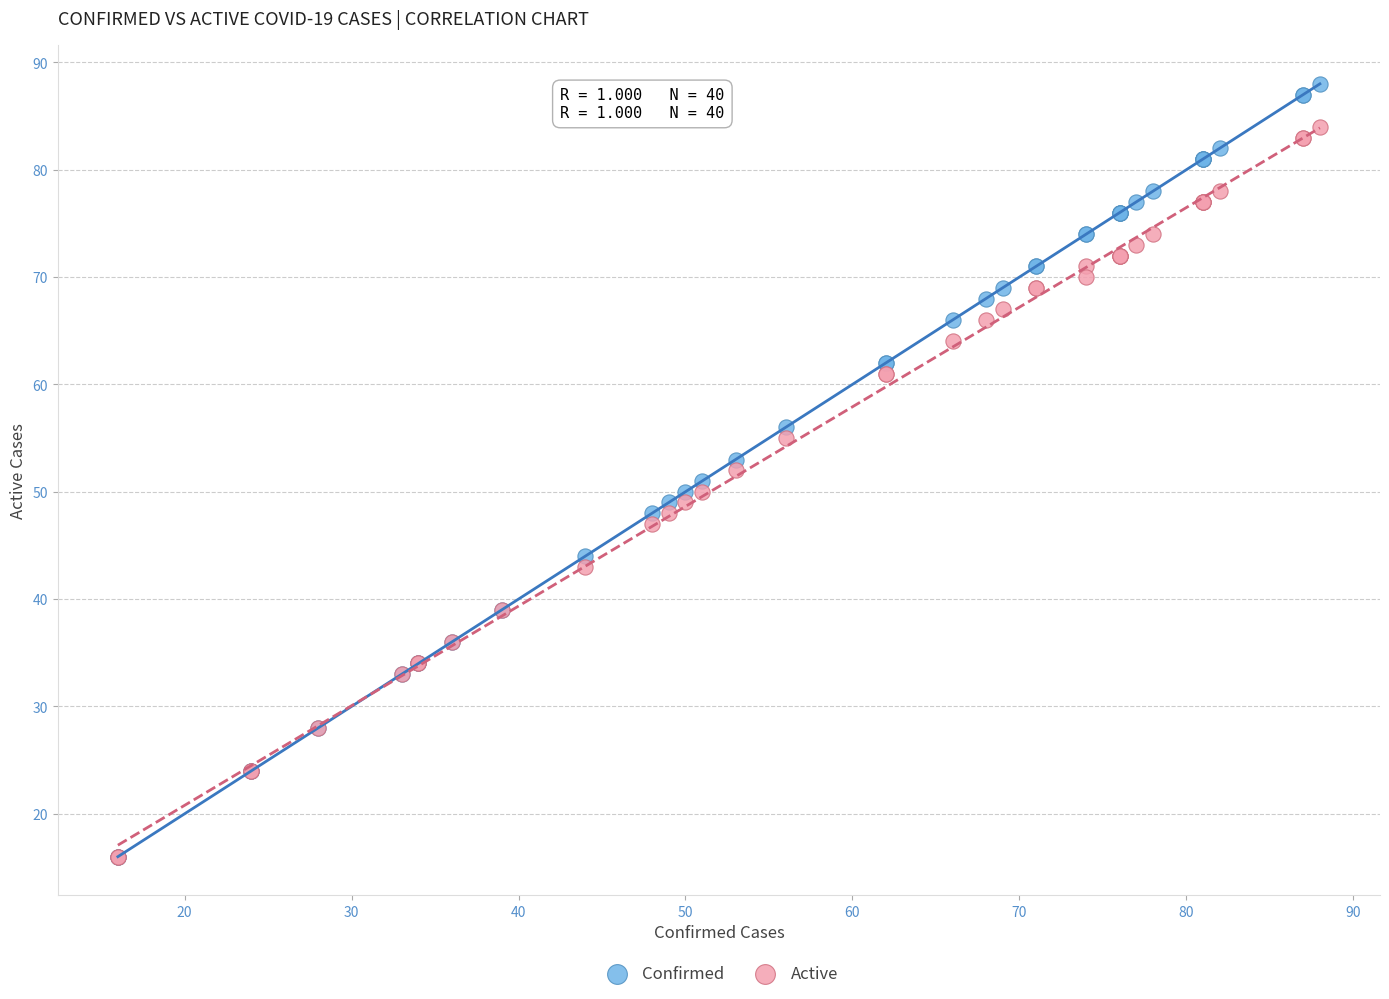

What are all the series names shown in the legend?

Confirmed, Active